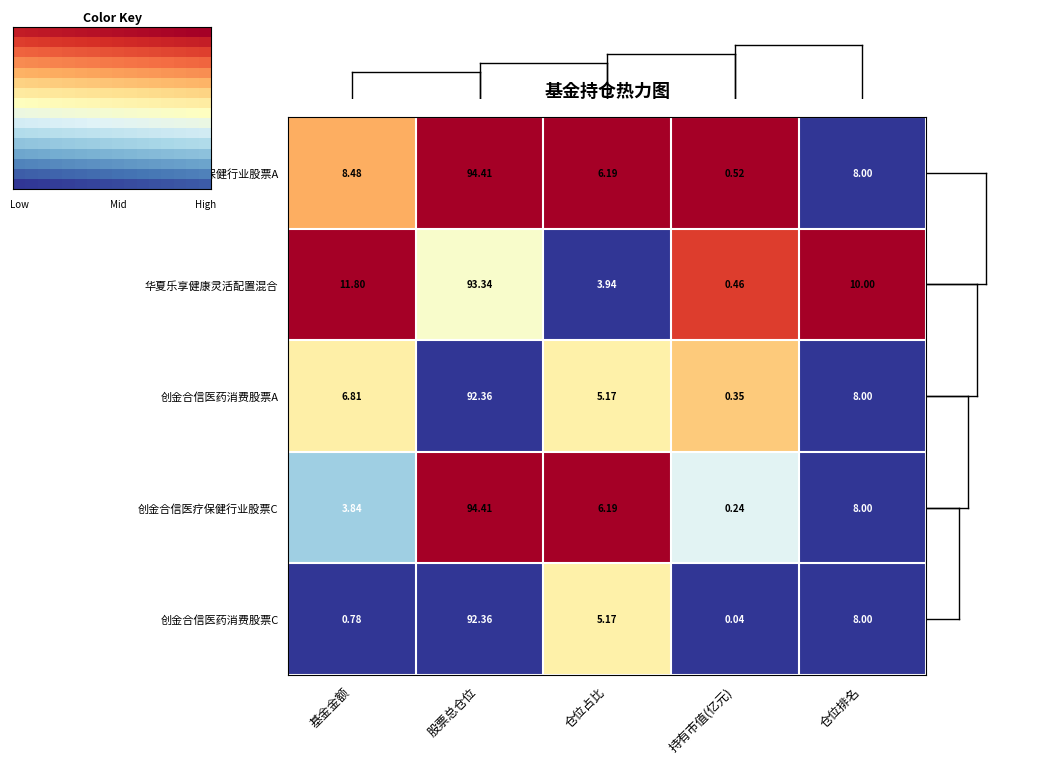

Which category has the lowest value in the 华夏乐享健康灵活配置混合 series?

持有市值(亿元)